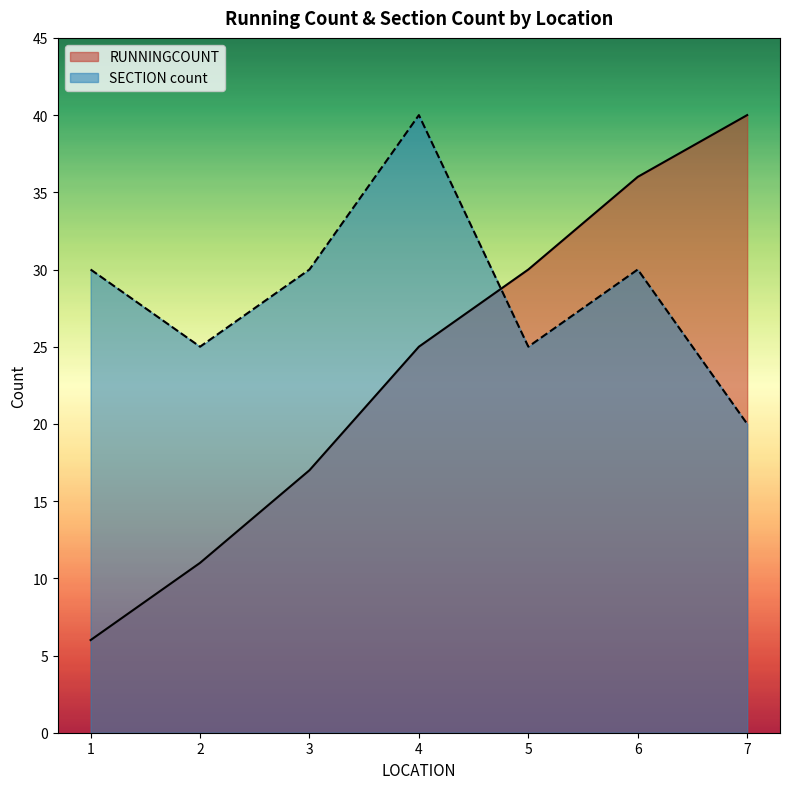

At 17, list the series in order from largest to smallest.

RUNNINGCOUNT, SECTION